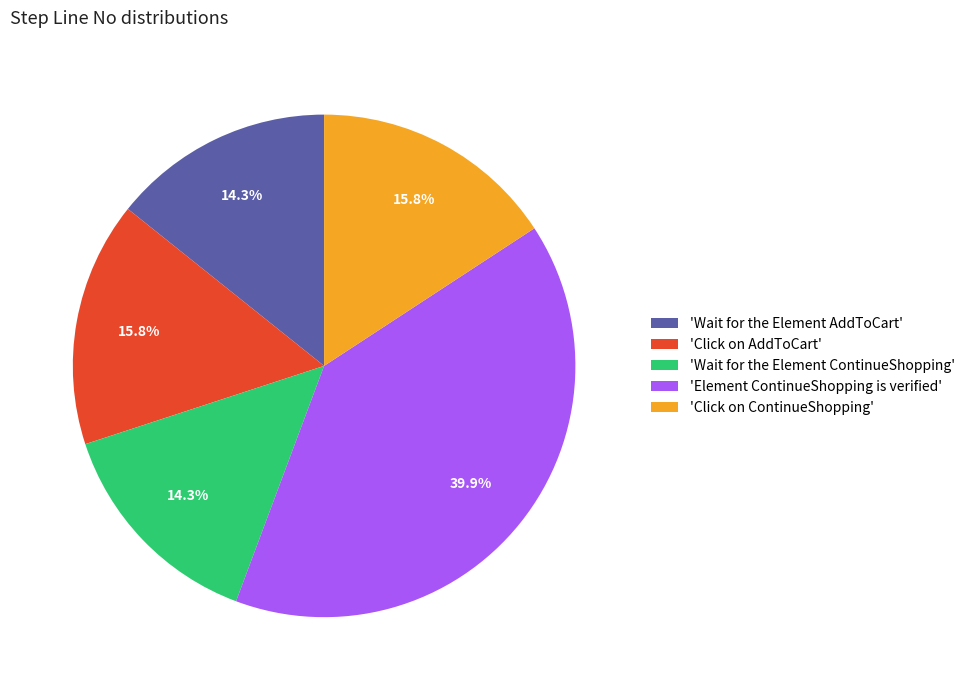

Which slice is the largest?

'Element ContinueShopping is verified'